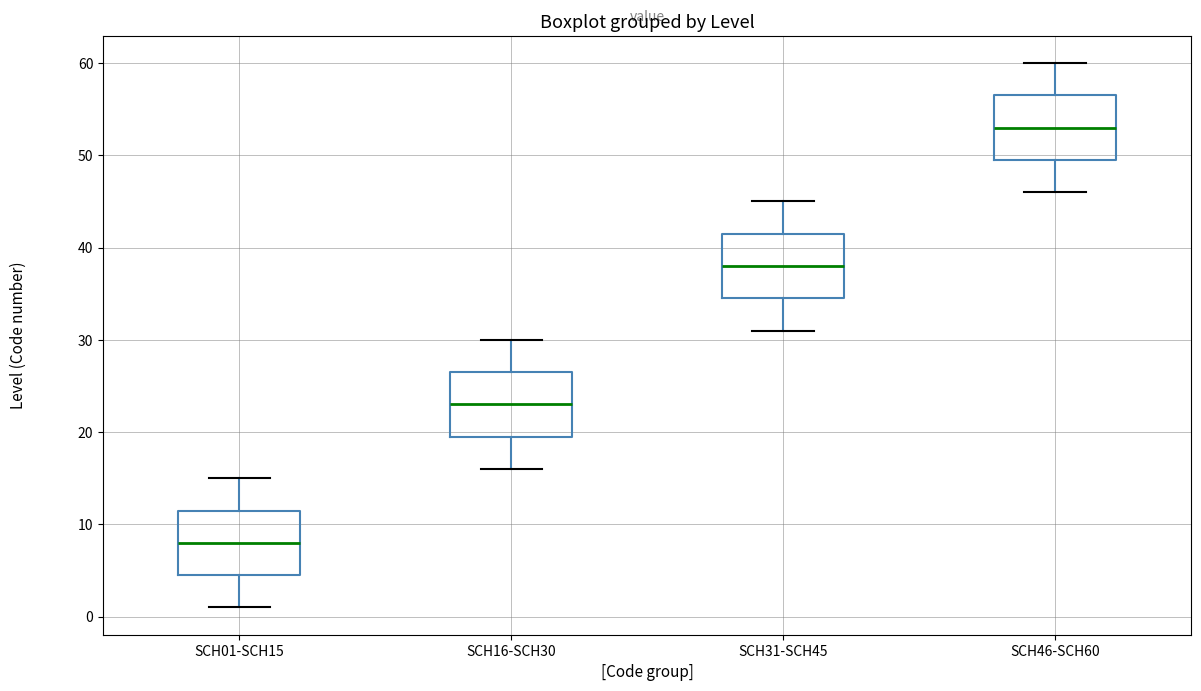

Where does the median line of the box for SCH31-SCH45 sit on the y-axis? The values are not printed on the chart, so give them approximately, as read against the axis.

38